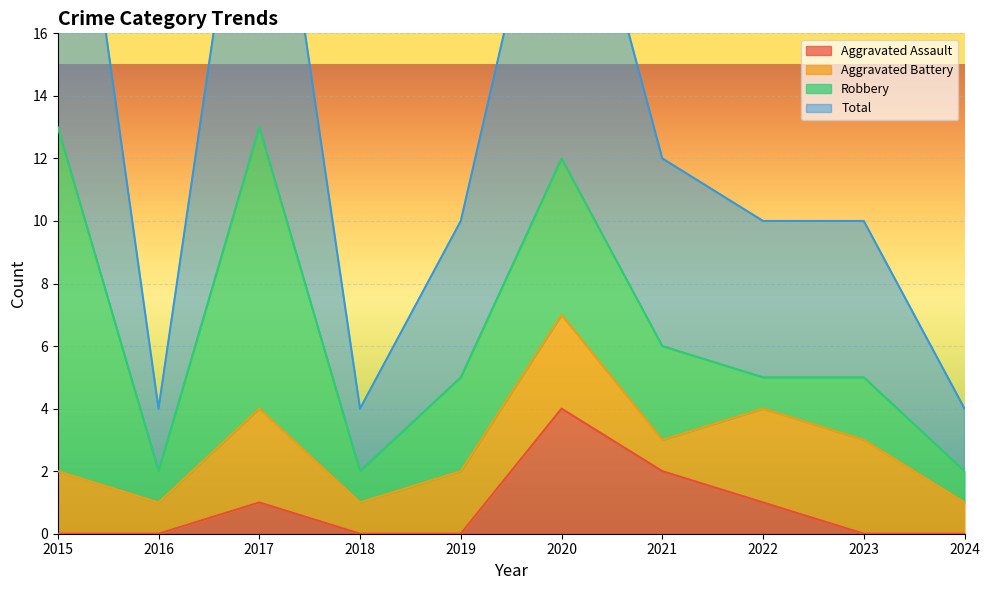

What is the sum of all Total values?

131